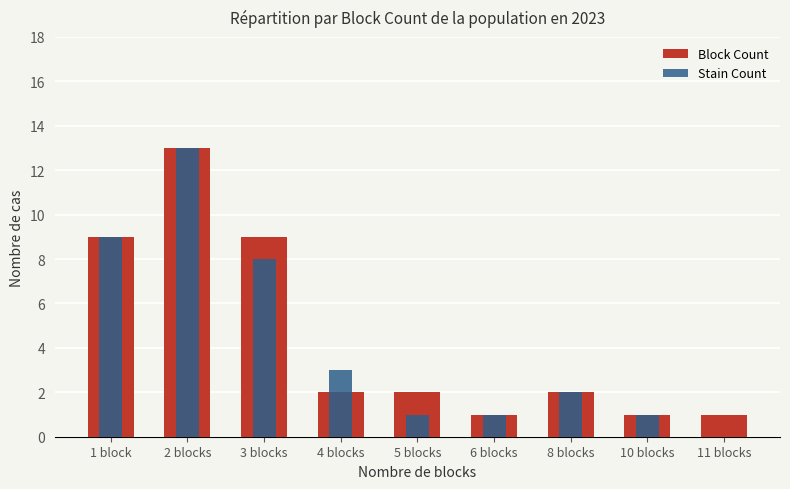

How many distinct data groups are displayed?

2